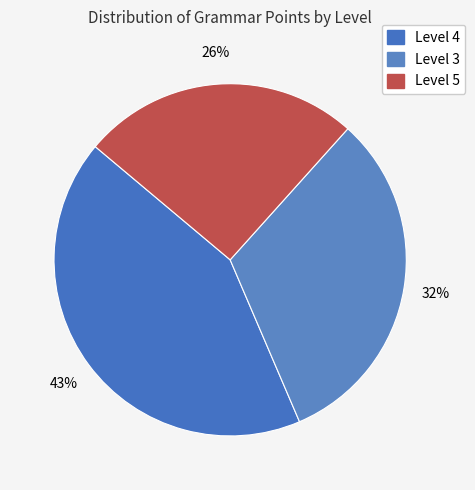

Count the number of slices in the pie.

3